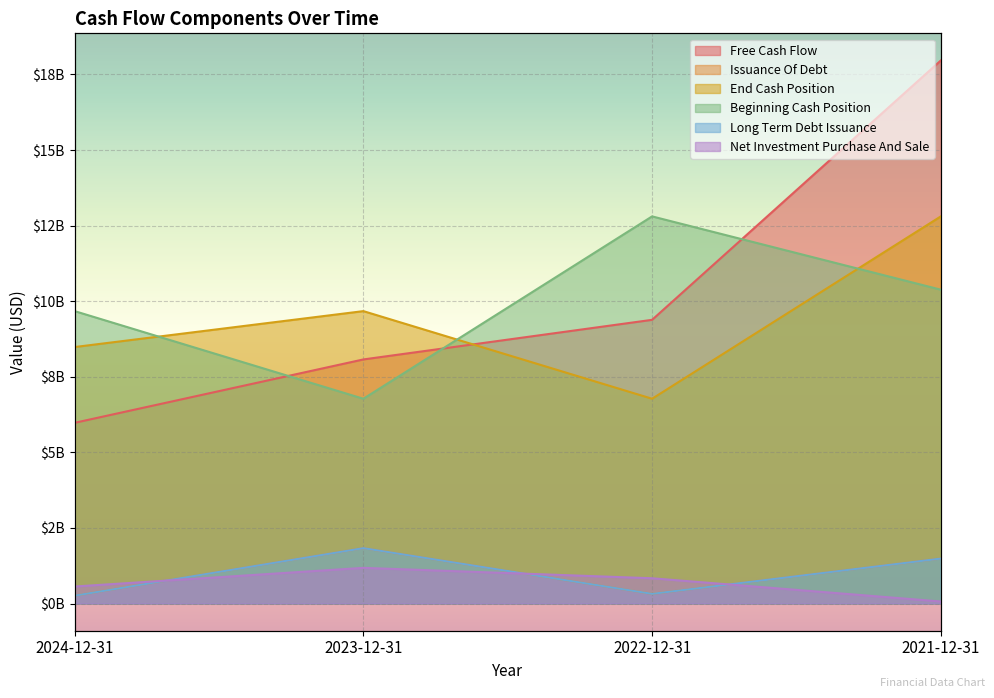

What is the total value across all series at 2024-12-31?

25220000000